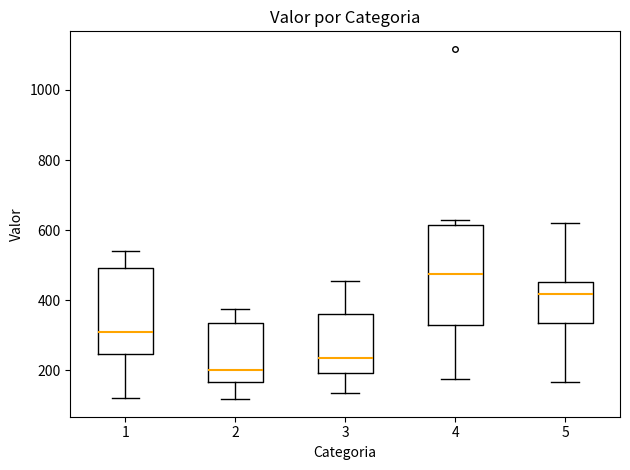

Where does the lower whisker of the box at x = 5 end on the y-axis? The values are not printed on the chart, so give them approximately, as read against the axis.

160